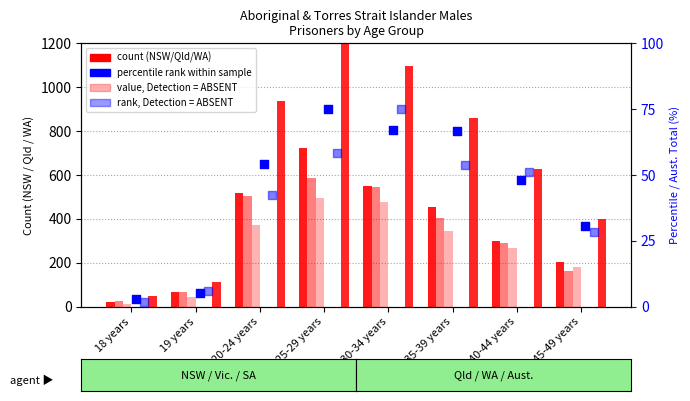

What is the total value across all series at 30-34 years?

1805.5